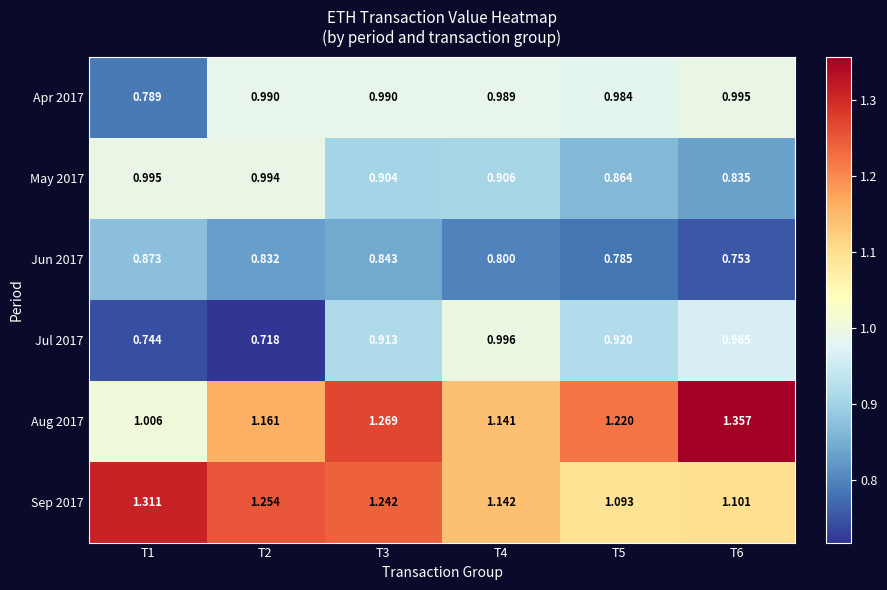

Is the value of May 2017 at T3 greater than the value of Apr 2017 at T6?

No